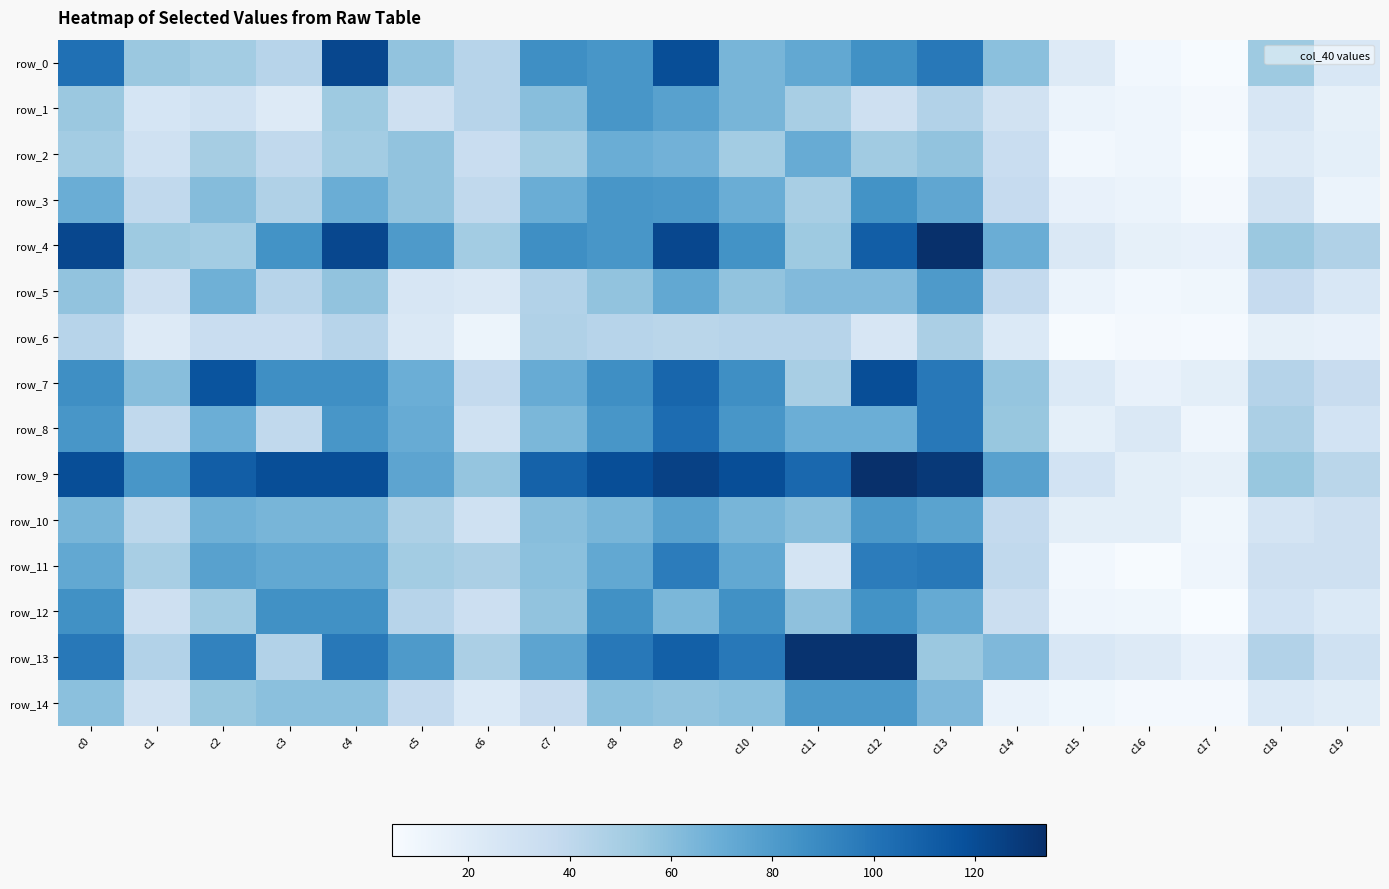

What is the average value of the row_4 series?

73